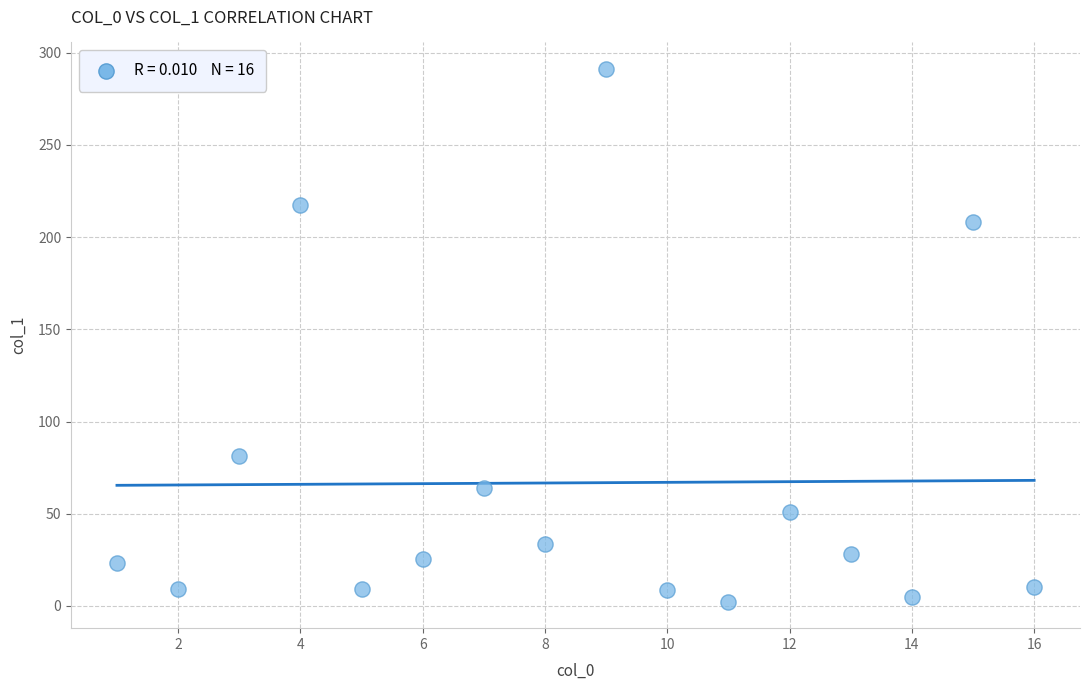

What is the range of Y values (max minus min)?

288.7